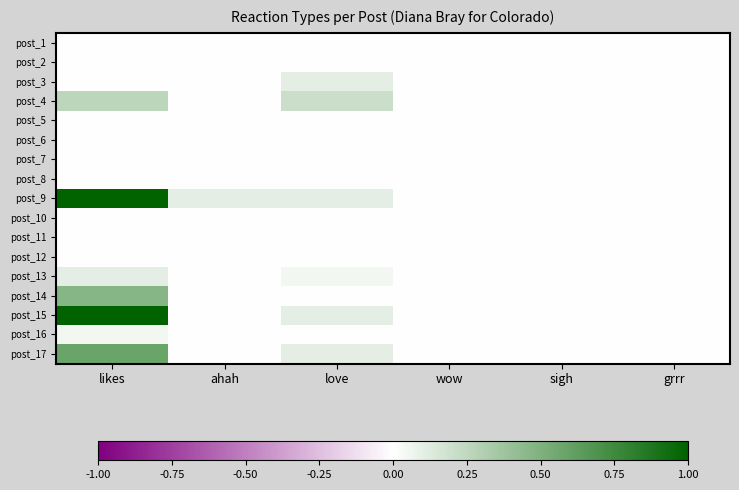

Which has a higher value, sigh or likes?

sigh